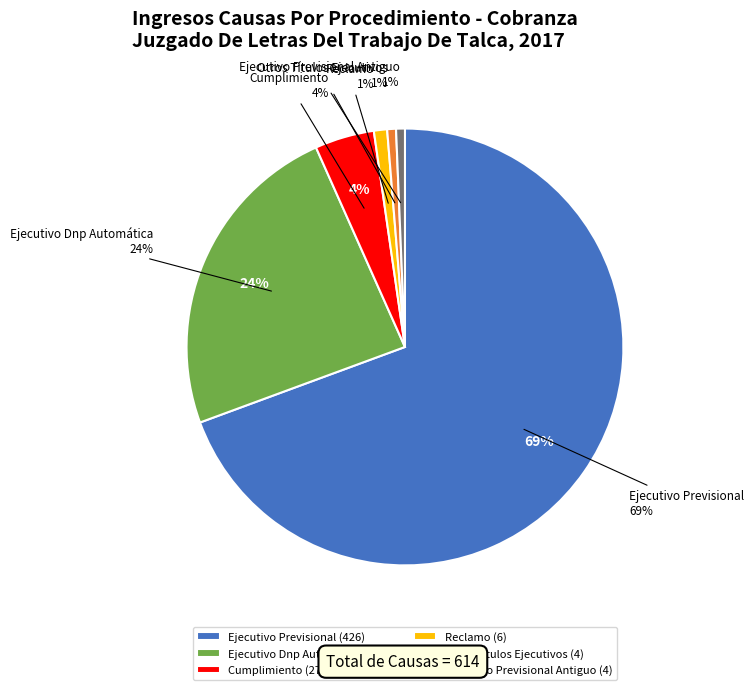

Approximately how many times larger is the value at Cumplimiento compared to Ejecutivo Previsional Antiguo?

6.8